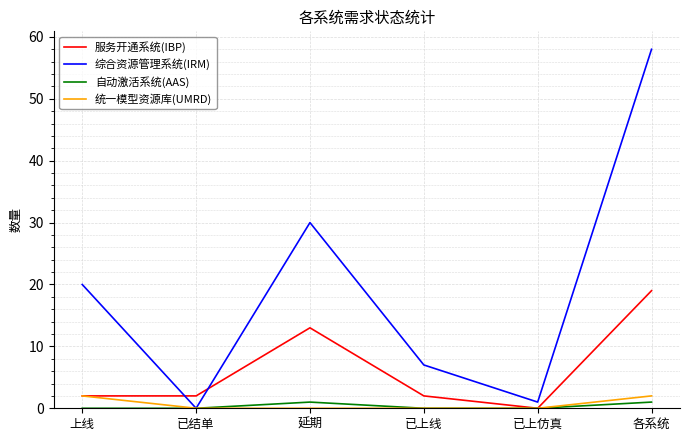

Between 已结单 and 各系统, which series saw the biggest shift?

综合资源管理系统(IRM)